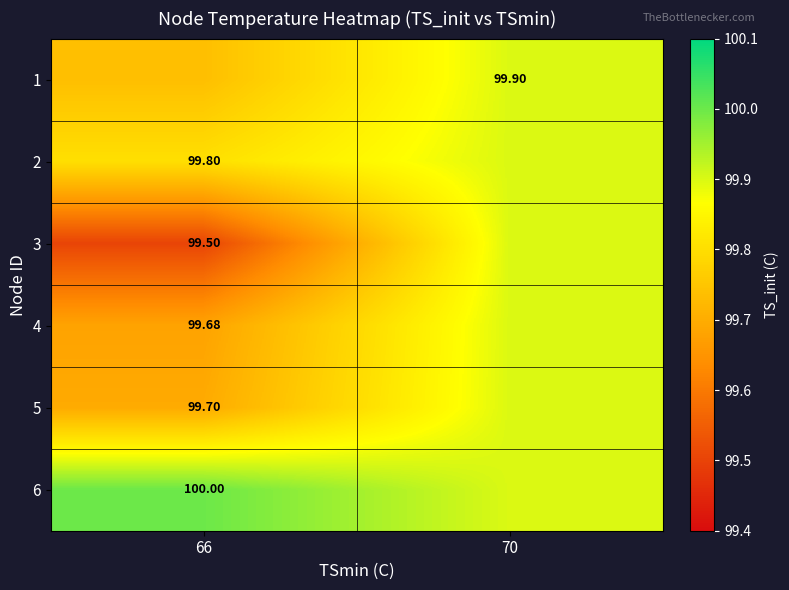

Rank the series at 70 from lowest to highest value.

1, 2, 3, 4, 5, 6